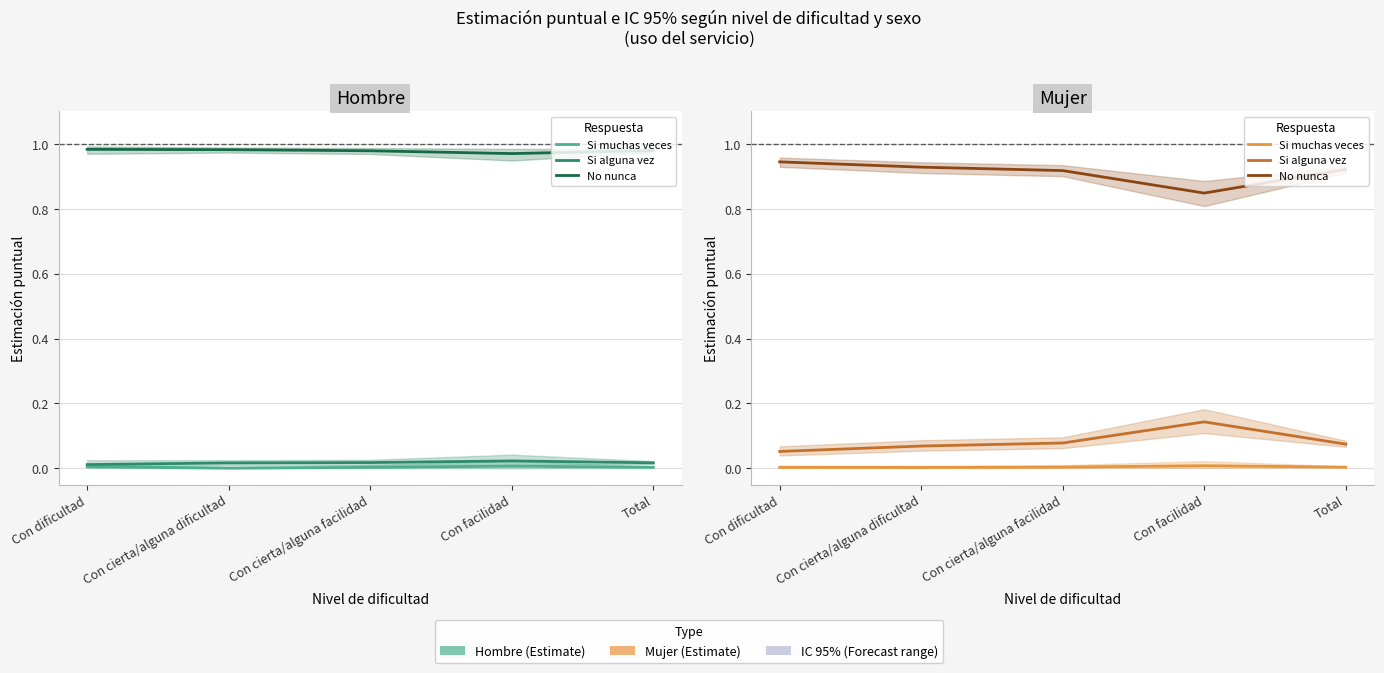

At which label is Si alguna vez closest to 0?

Con dificultad